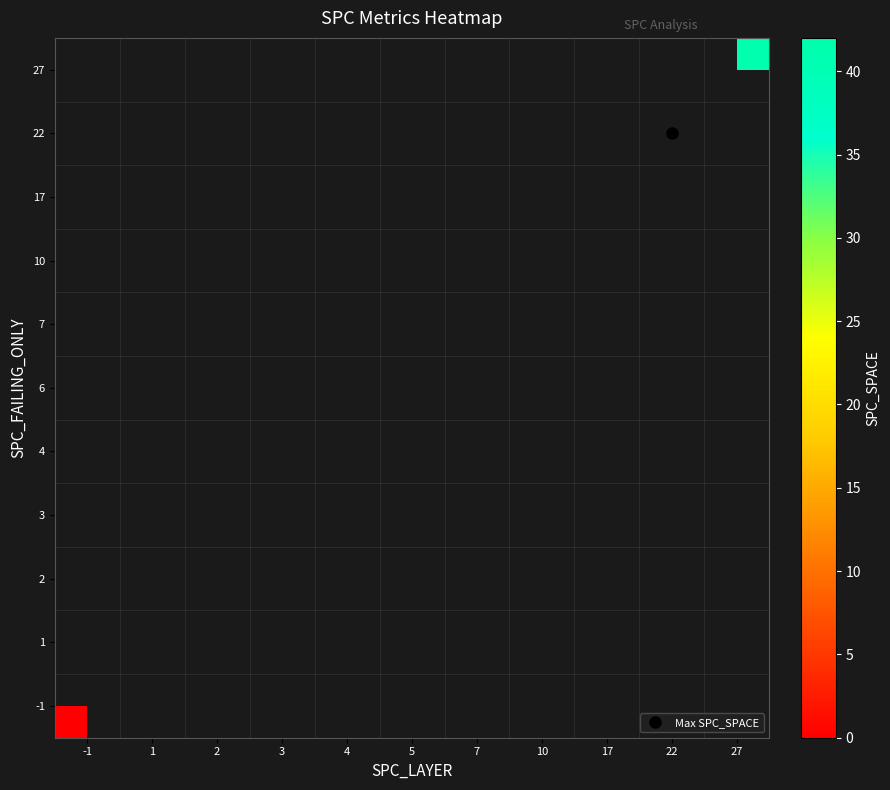

How many series are shown in this chart?

11